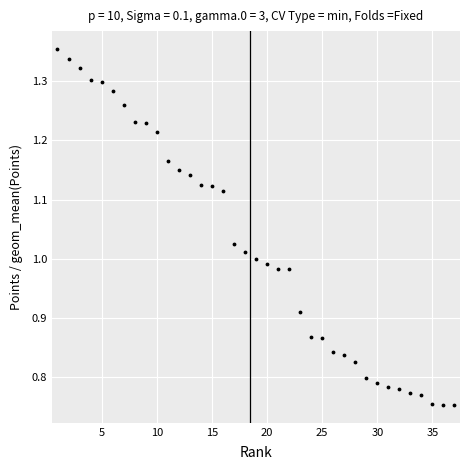

What is the sum of all values?

37.7